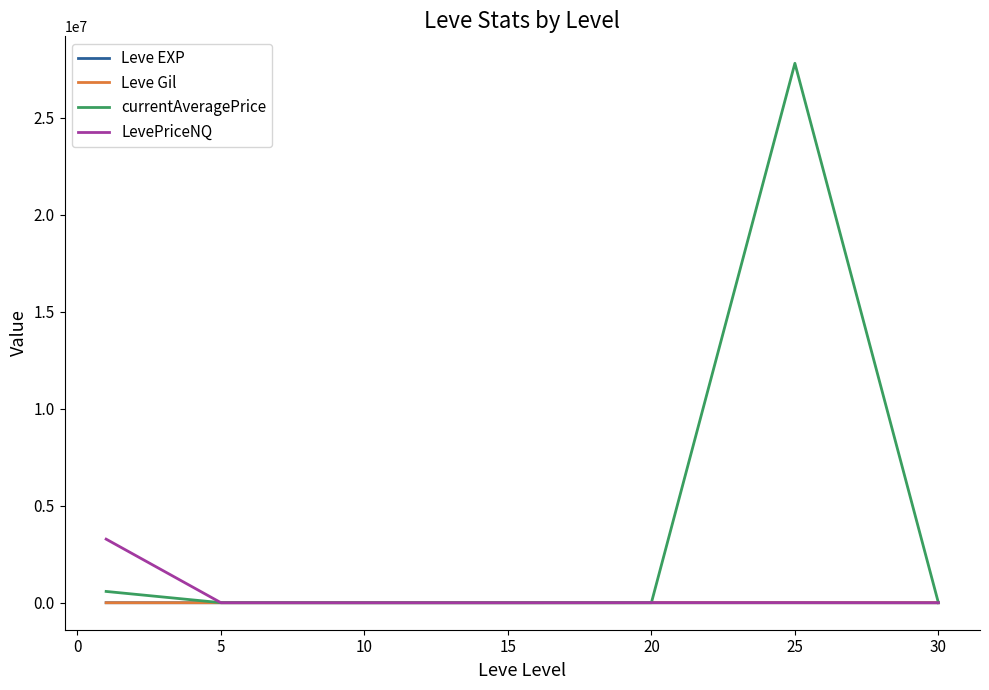

Which series has the largest total across all categories?

currentAveragePrice